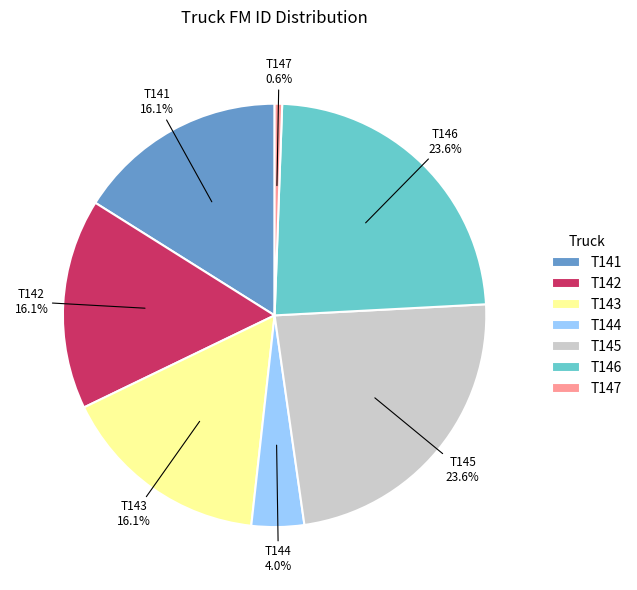

To the nearest percent, what is the combined percentage of T144 and T143?

20%